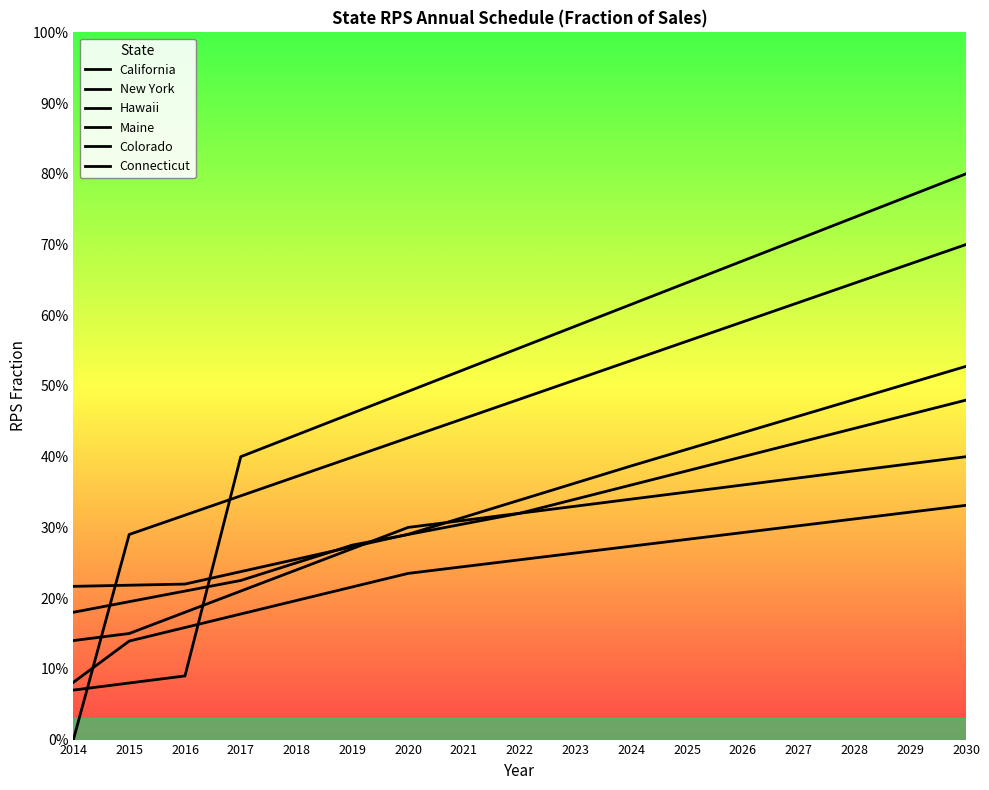

What is the difference between the maximum and second lowest values in the Hawaii series?

0.2